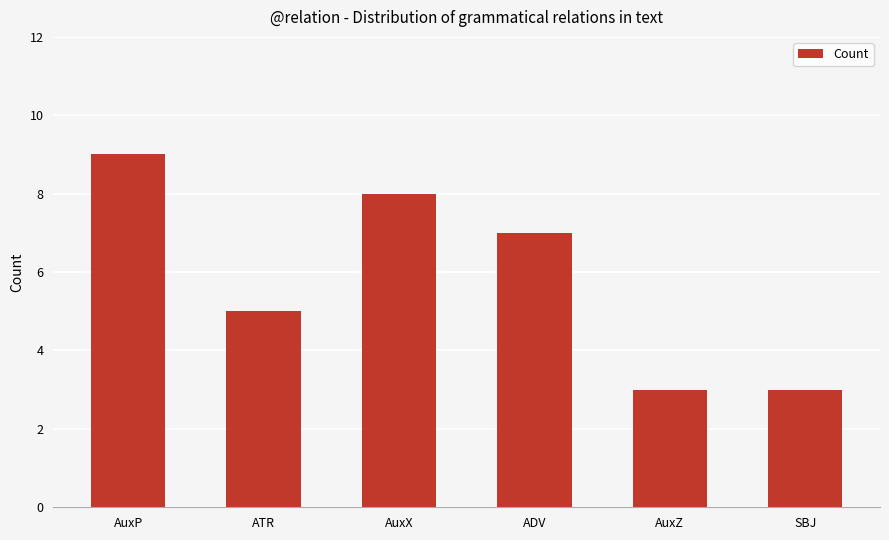

What is the label of the 2nd bar from the left?

ATR